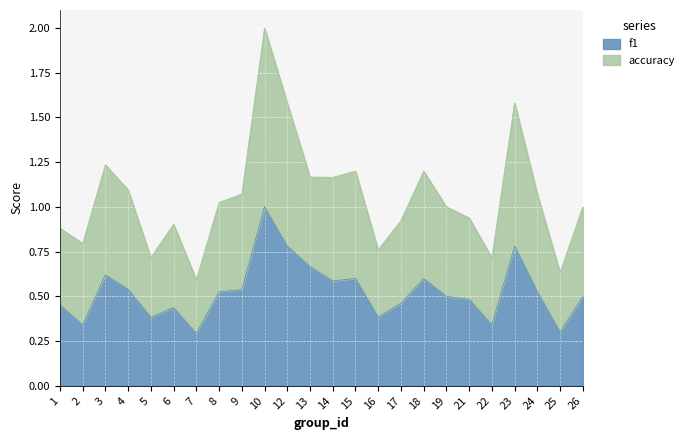

How many interior local valleys does the f1 series have?

7